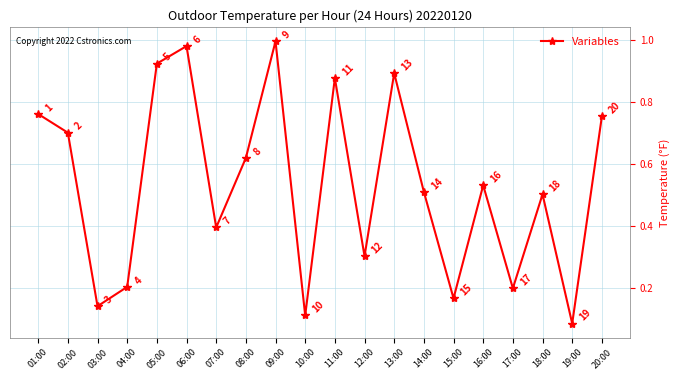

Does the chart display data point markers on the line(s)?

Yes